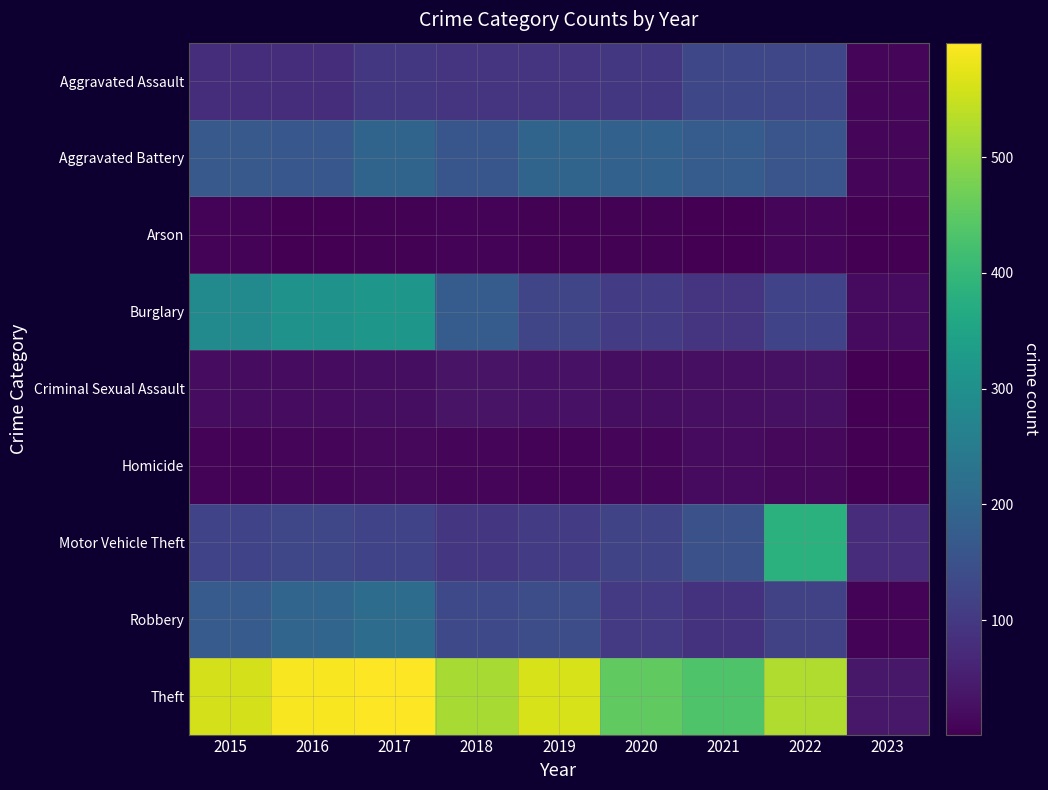

Between 2016 and 2023, which series saw the biggest shift?

Theft